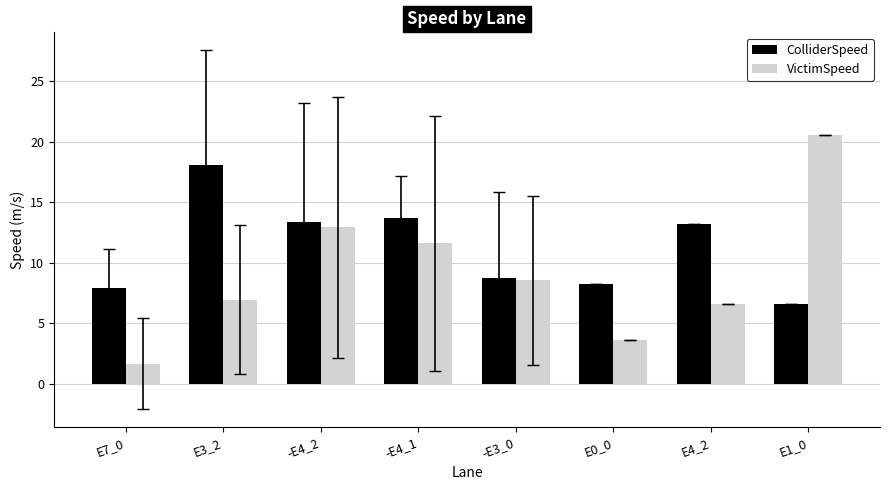

What is the greatest value displayed?

20.5